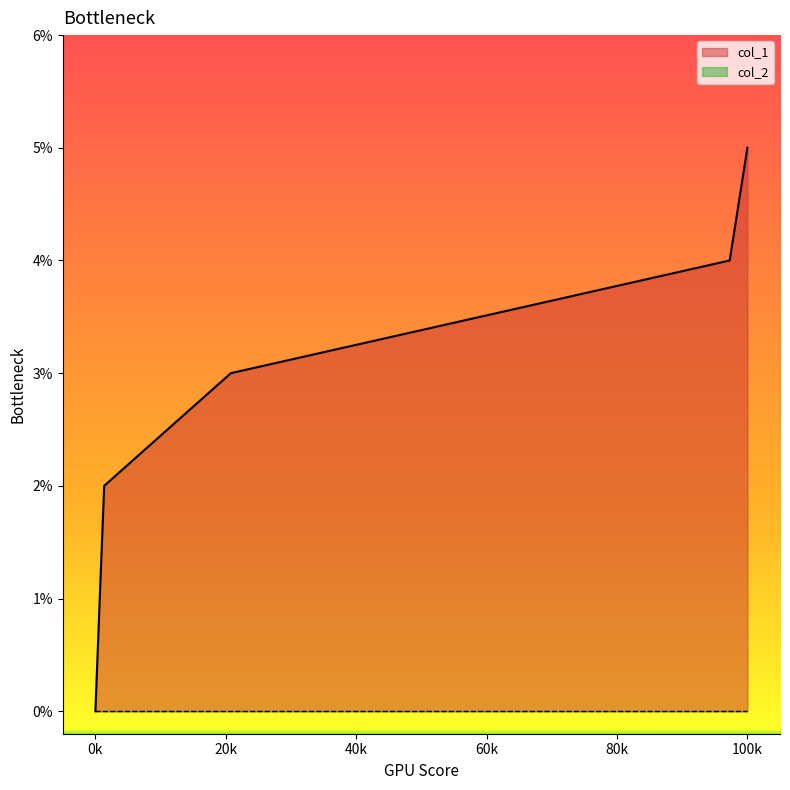

Which label corresponds to the largest value in the chart?

100k